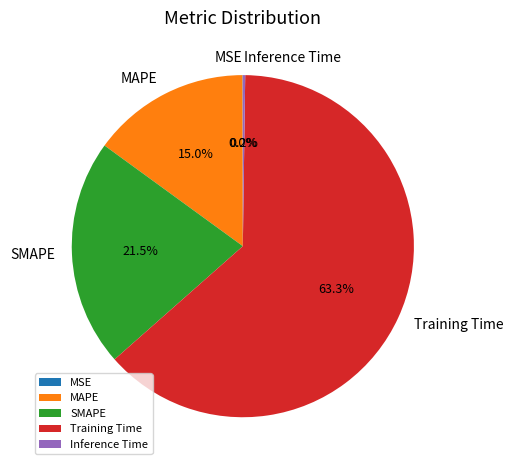

Is the sum of SMAPE and MAPE greater than half?

No